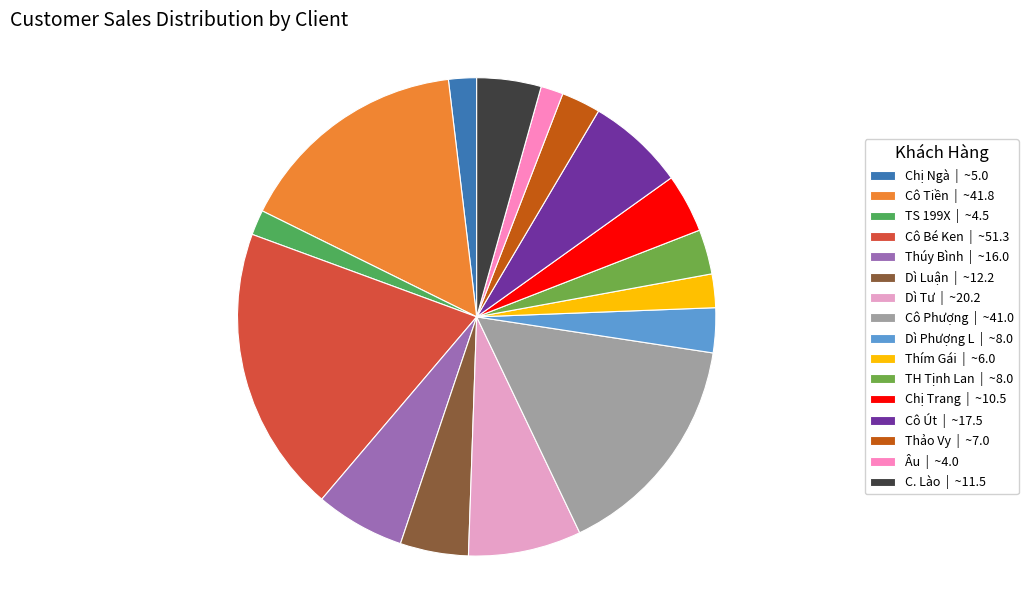

Which category has the smallest portion of the pie?

Âu